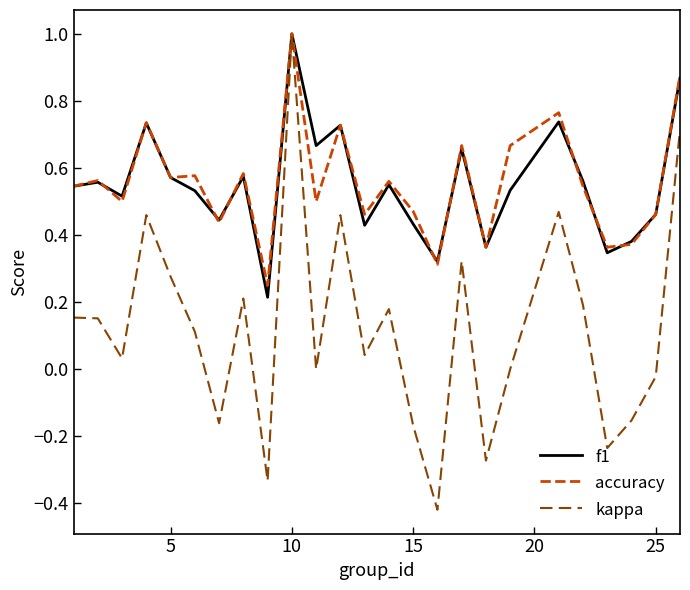

Which series has the largest range (max minus min)?

kappa